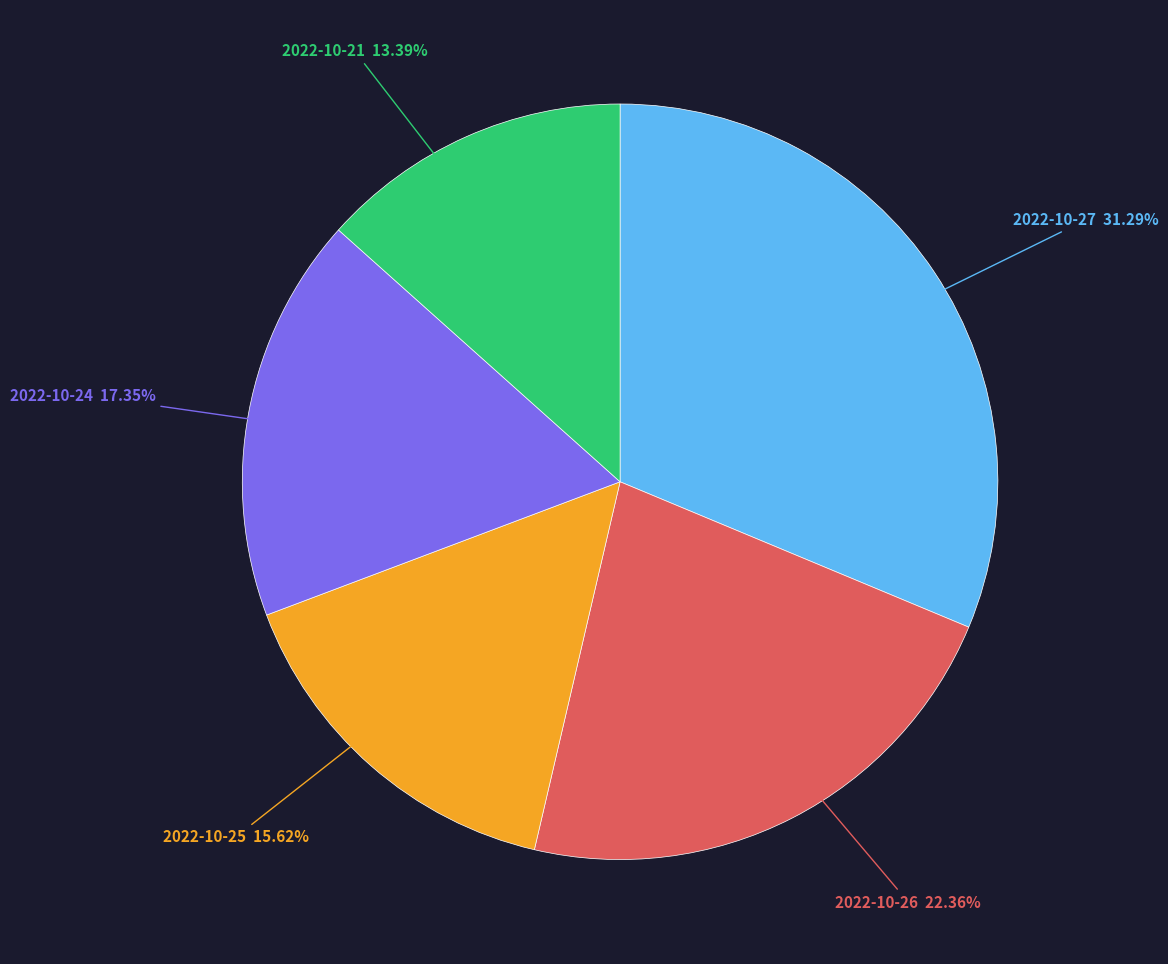

How many slices are in this pie chart?

5